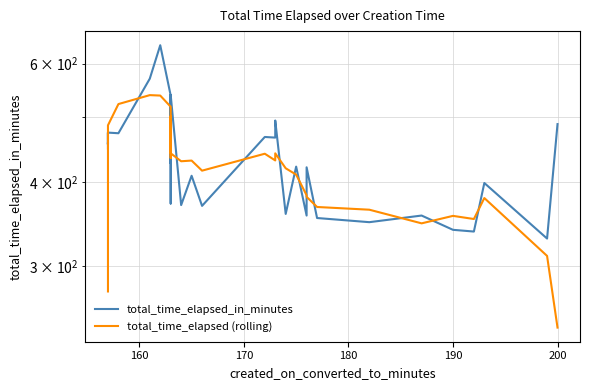

What is the maximum value shown in the chart?

639.0